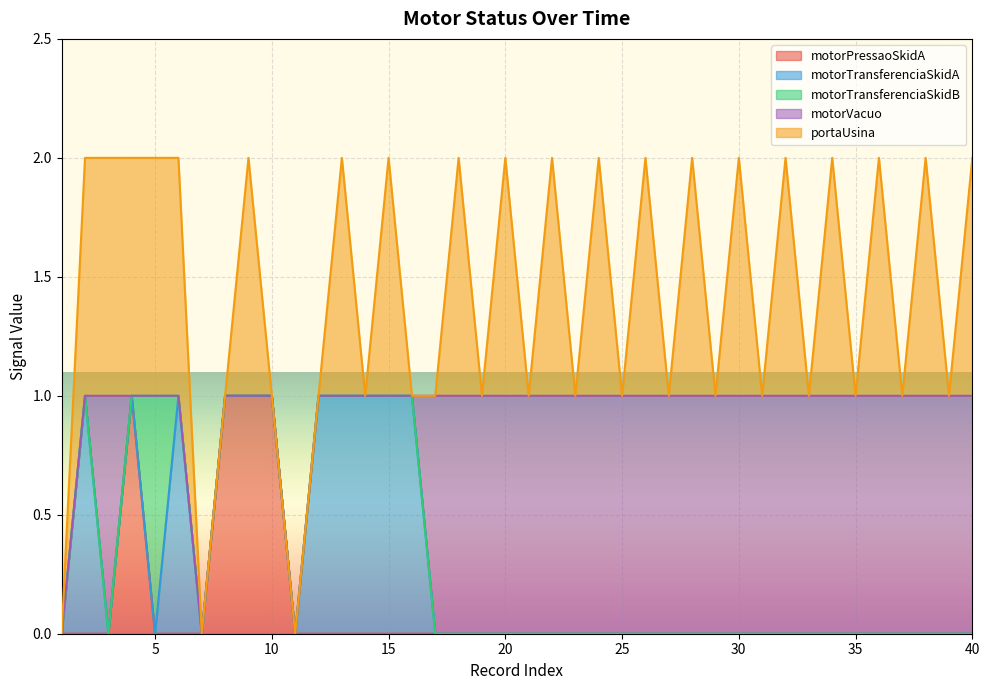

Does the chart display data point markers on the line(s)?

No